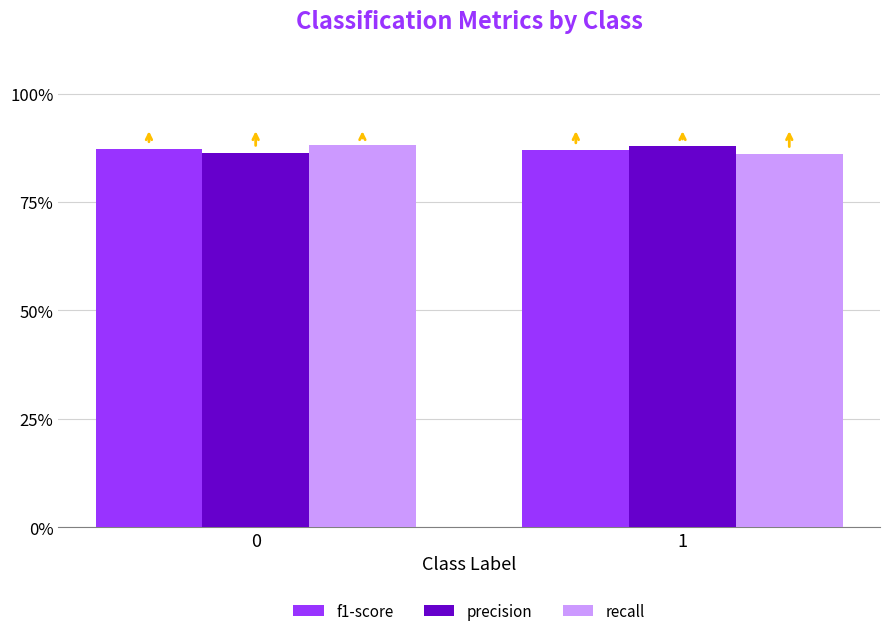

What are all the series names shown in the legend?

f1-score, precision, recall